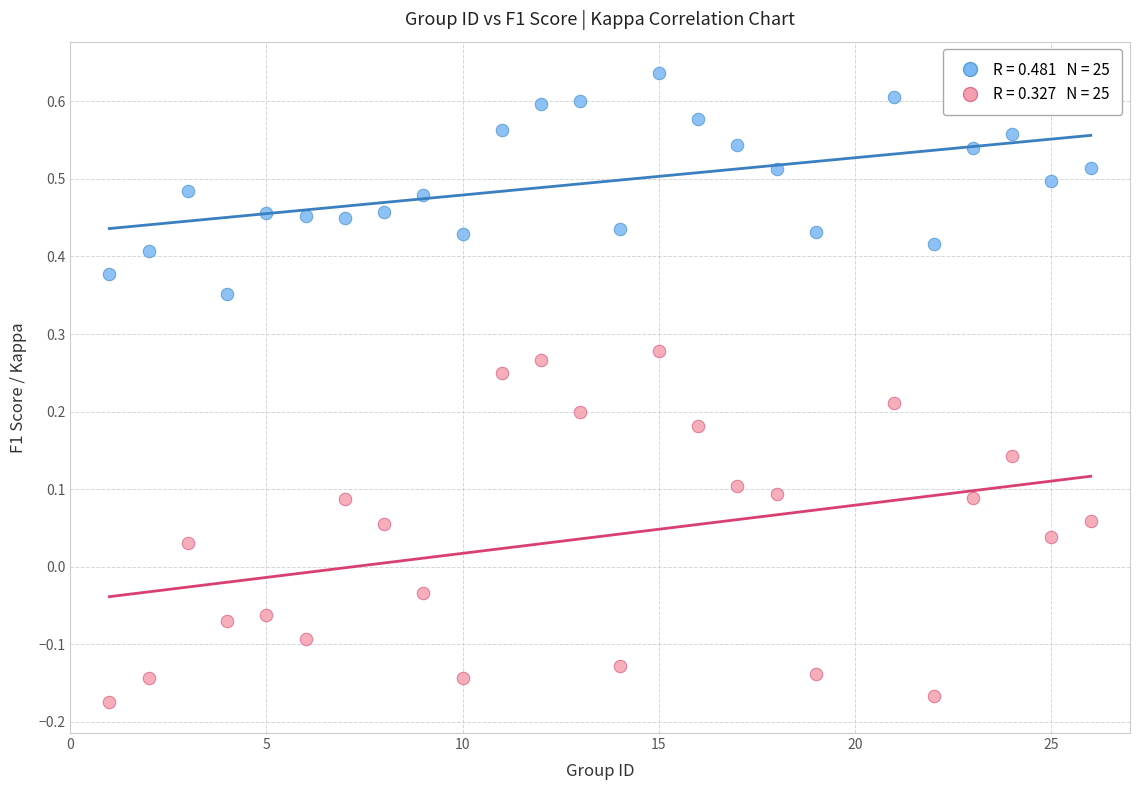

Across all data points, what is the range of X values (max minus min)?

25.0